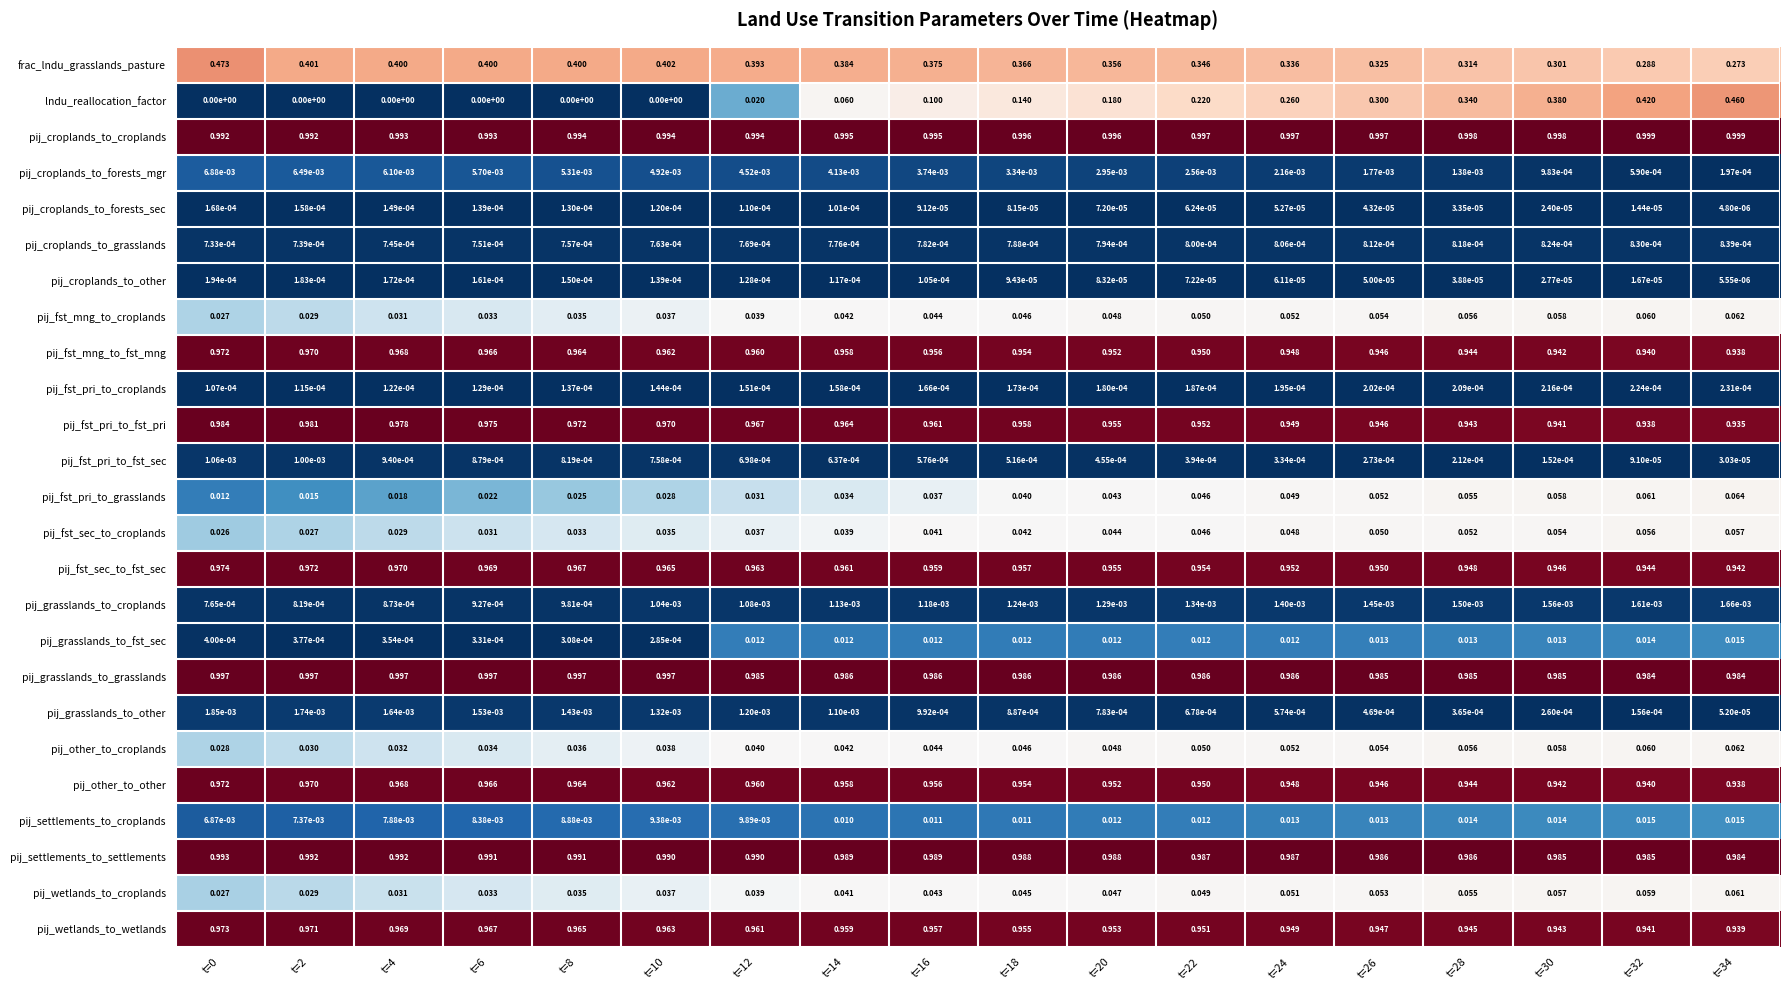

Is the value of pij_fst_pri_to_fst_sec at t=18 greater than the value of pij_grasslands_to_grasslands at t=4?

No